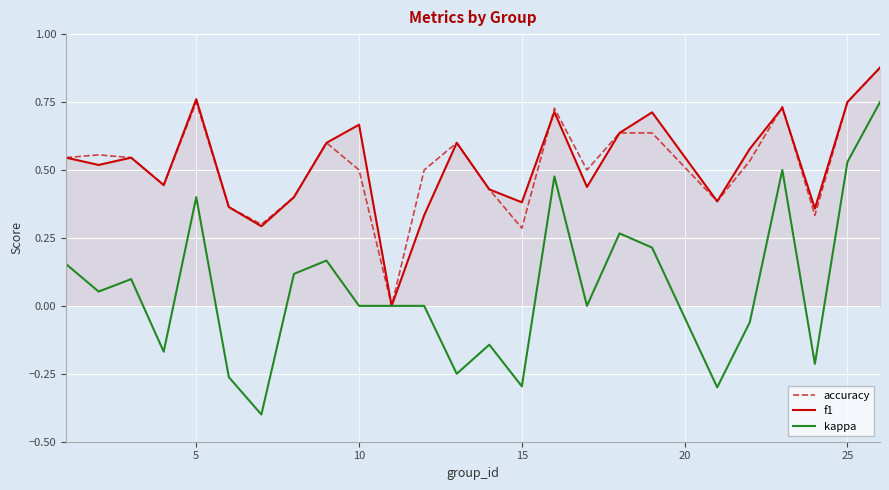

True or false: accuracy and f1 intersect in this chart.

True